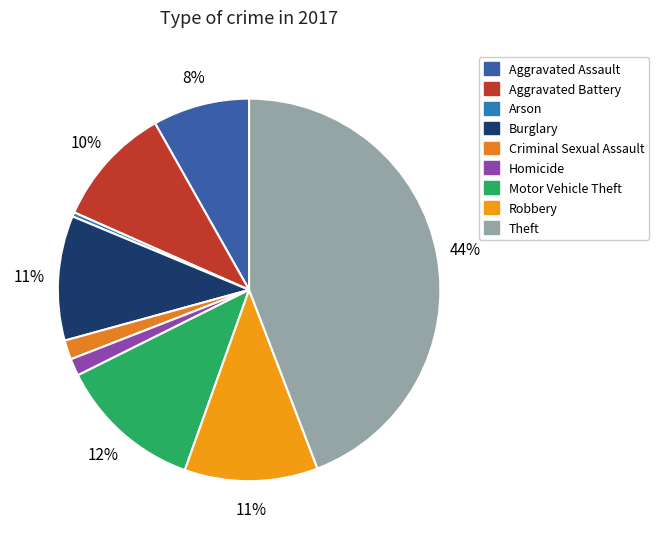

Is Criminal Sexual Assault the majority of the pie?

No